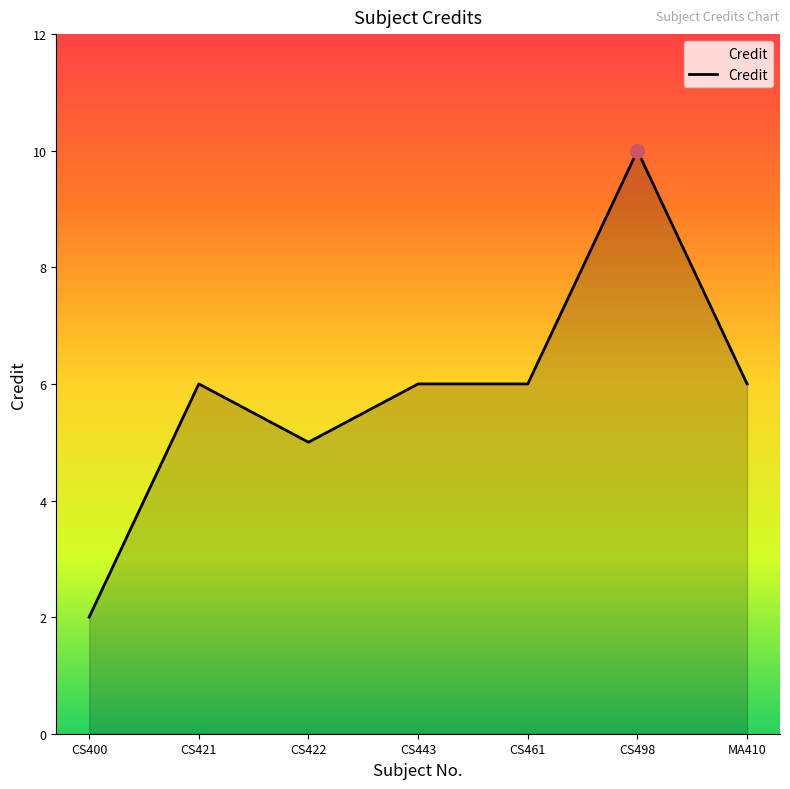

Reading left to right, list all the values displayed in this chart.

2	6	5	6	6	10	6